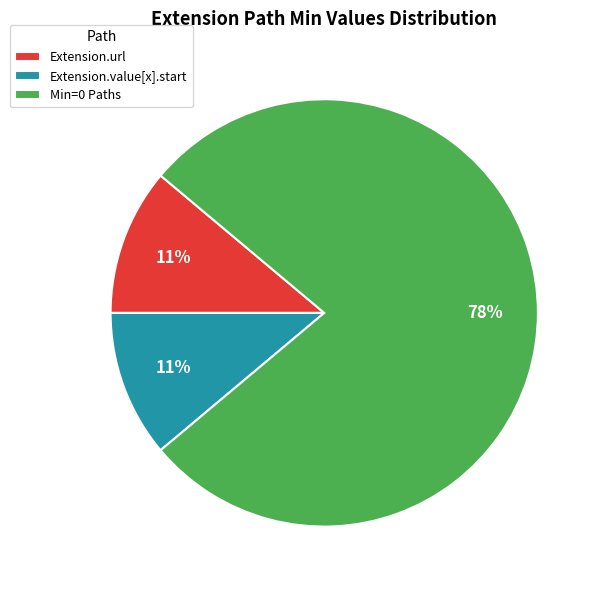

Is the sum of Extension.url and Extension.value[x].start greater than half?

No